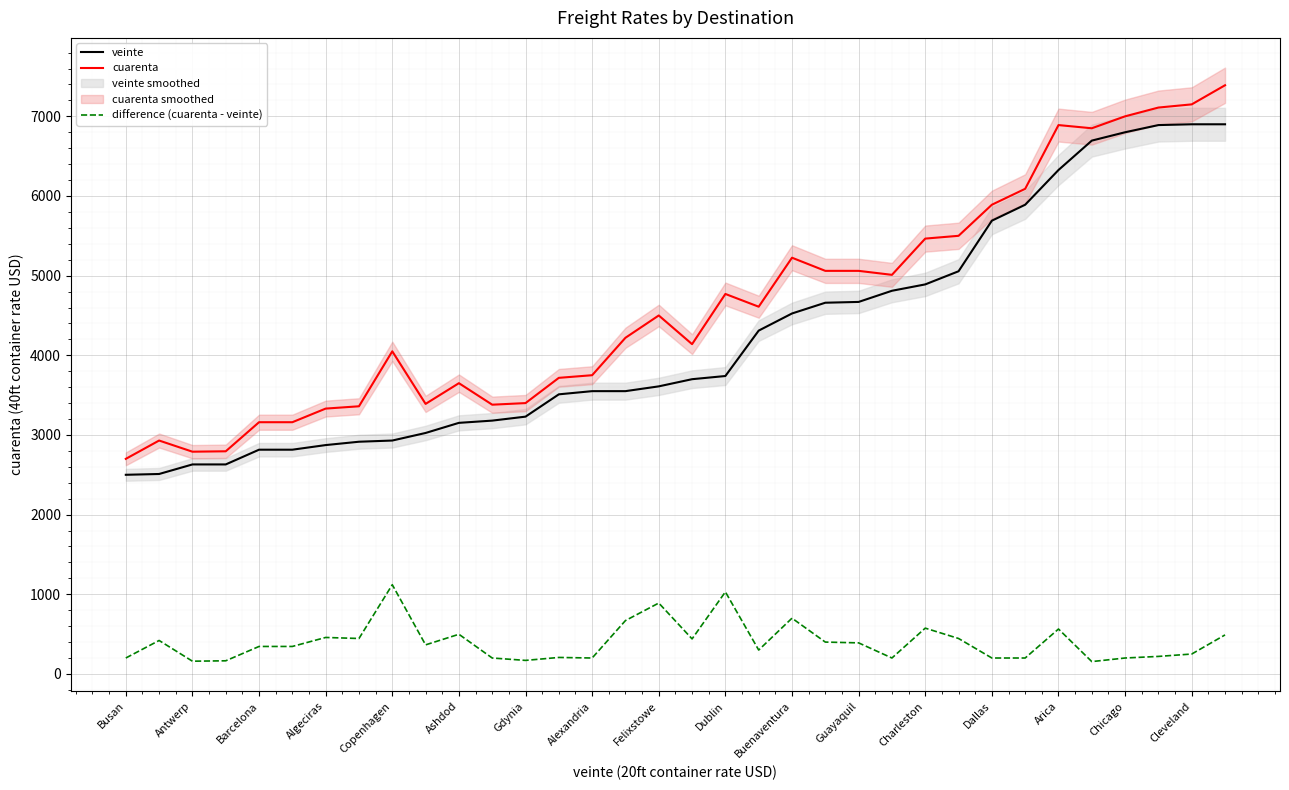

Is it true that difference (cuarenta - veinte) equals 445 at 25?

True